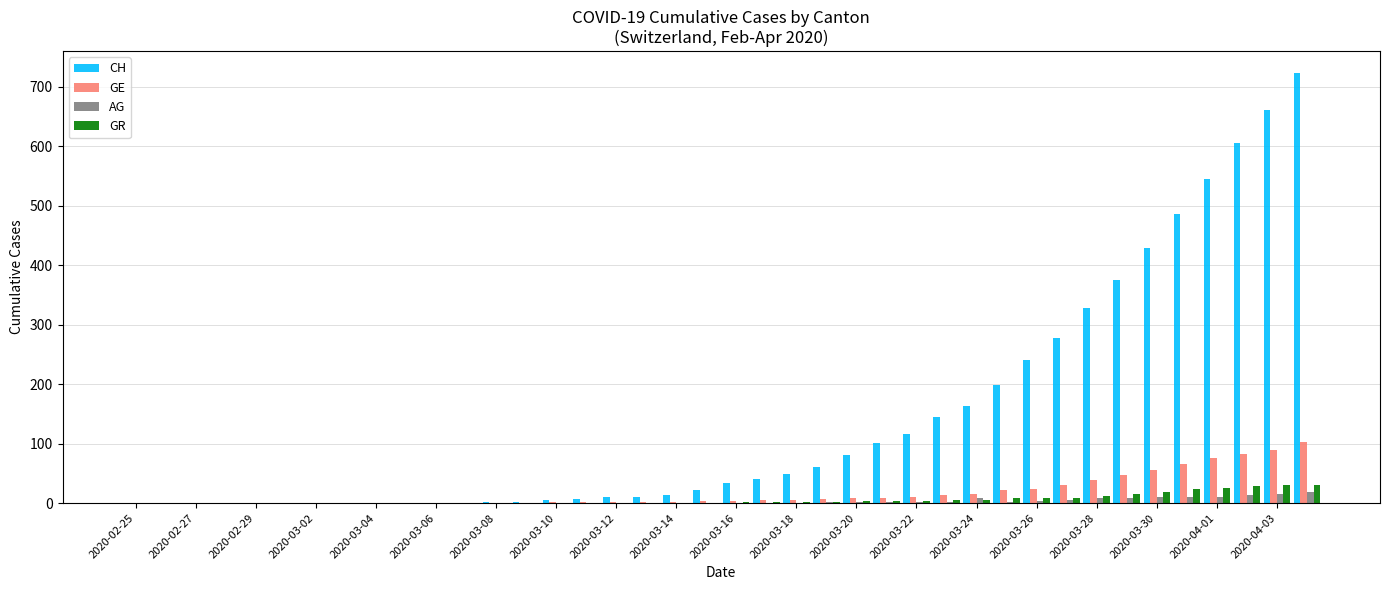

Count the number of categories in the chart.

40